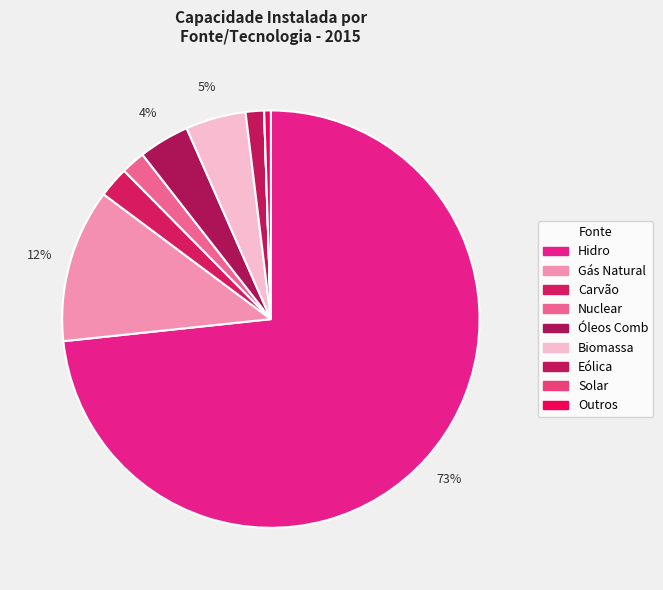

What percentage is the Outros slice, to the nearest percent?

1%